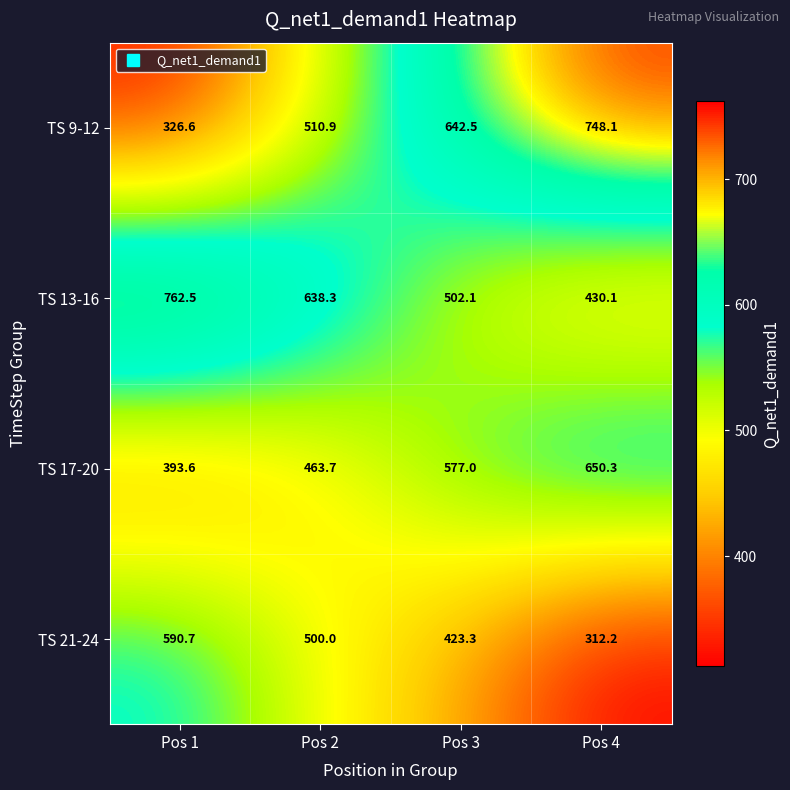

Reading left to right, what are all the values shown in this chart?

TS 9-12: 326.6	510.9	642.5	748.1
TS 13-16: 762.5	638.3	502.1	430.1
TS 17-20: 393.6	463.7	577.0	650.3
TS 21-24: 590.7	500.0	423.3	312.2